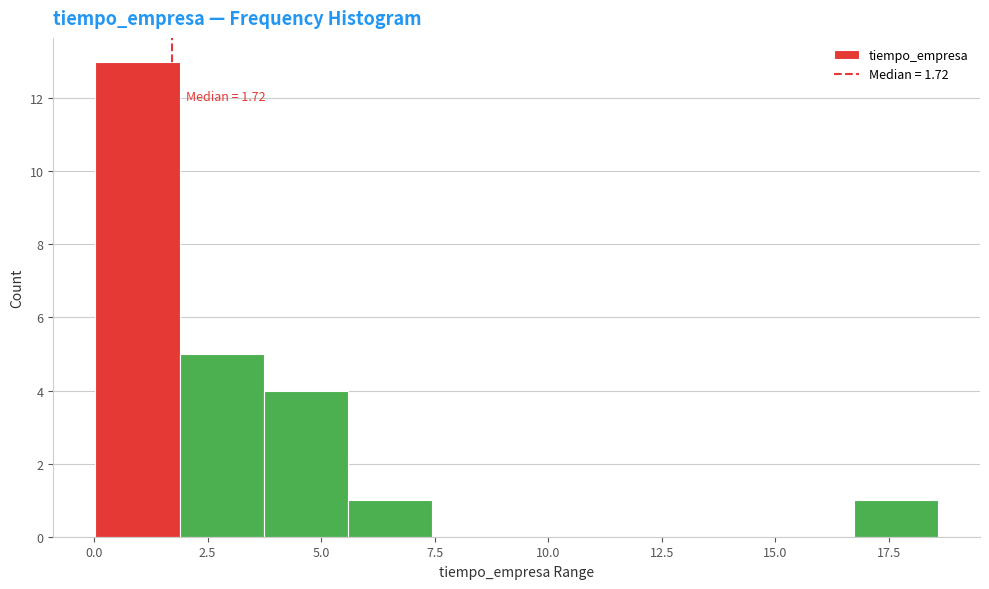

Read against the x-axis, roughly where is the centre of the tallest bar?

1.0